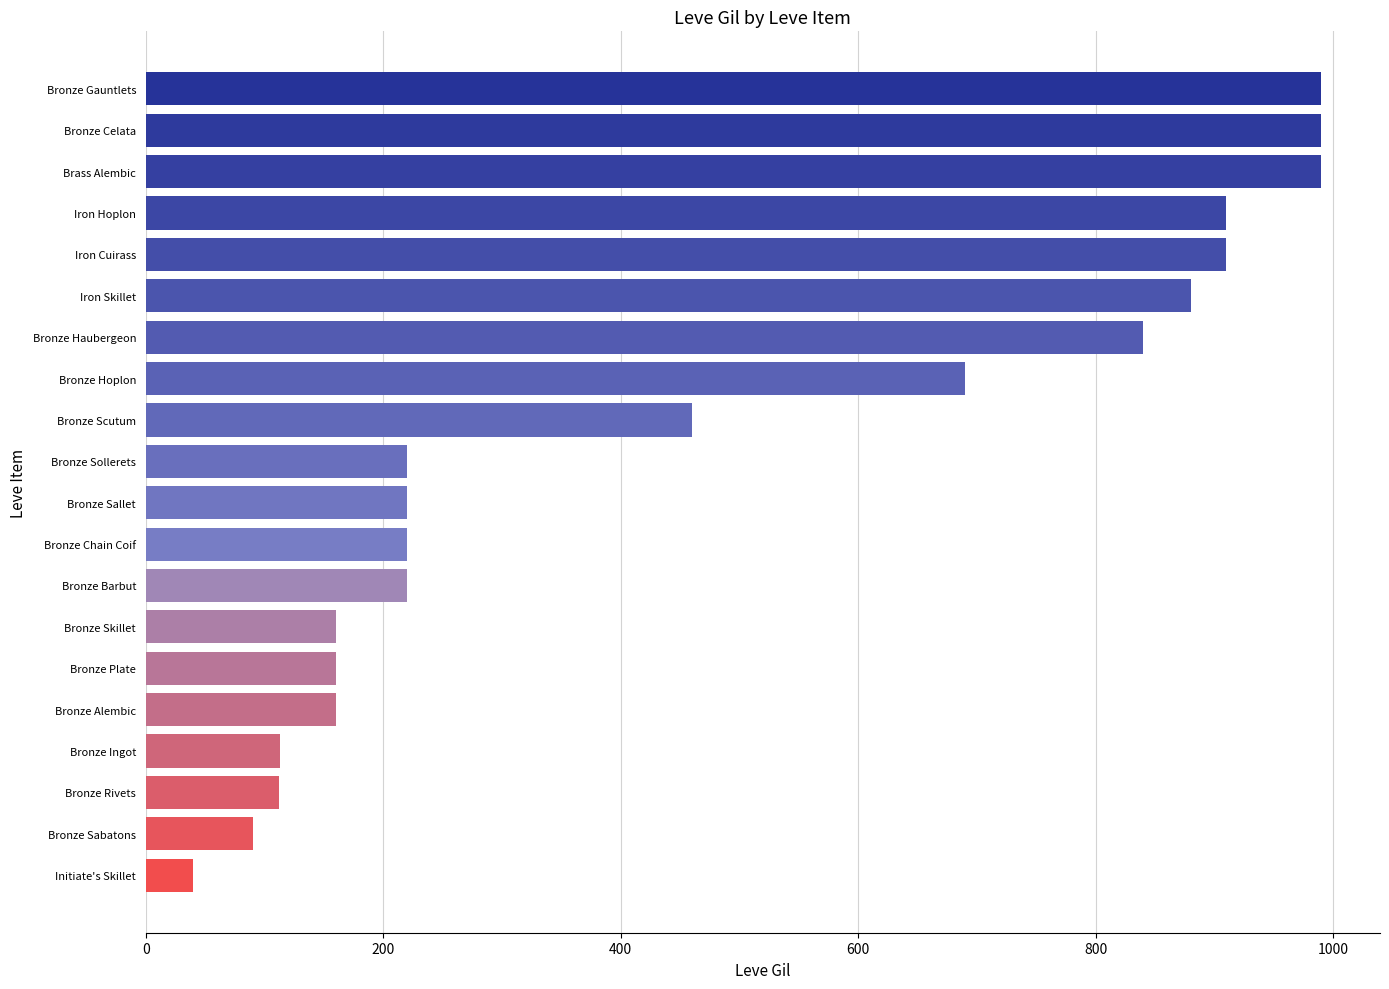

What is the sum of all values?

9375